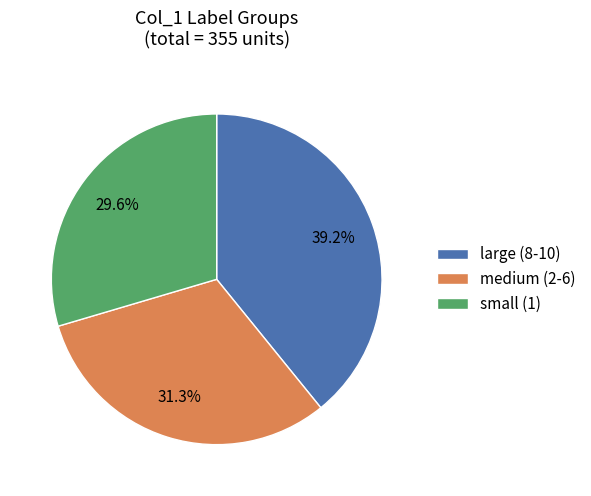

Is there any slice that represents more than half of the pie?

No